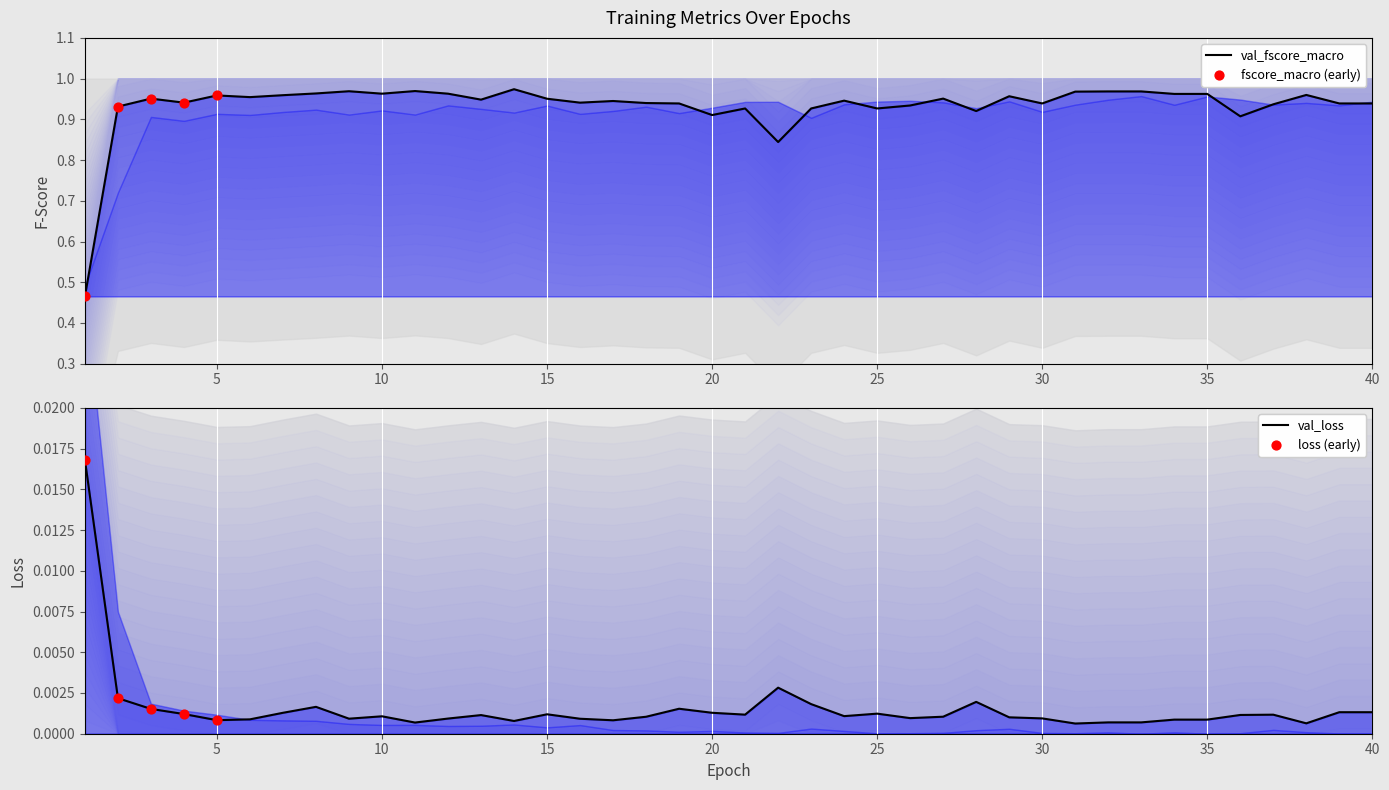

Which series contains the lowest Y value?

val_loss